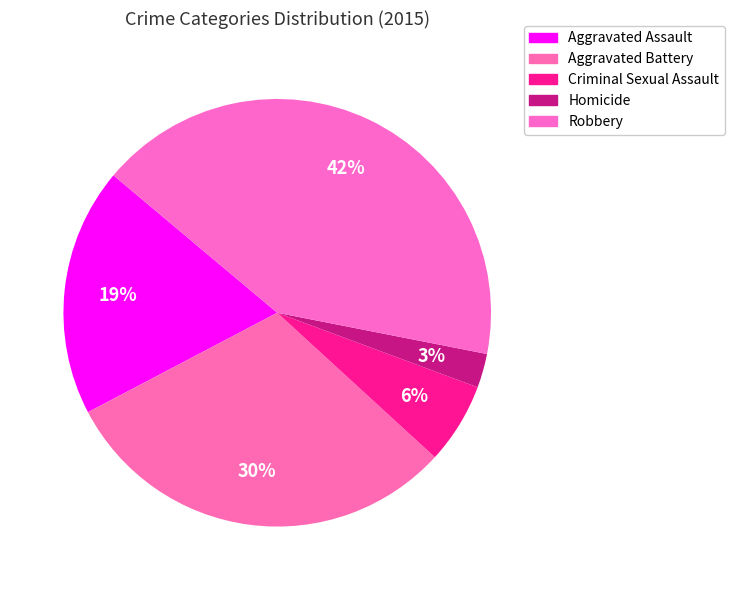

To the nearest percent, what is the difference between the largest and smallest slice percentages?

39%